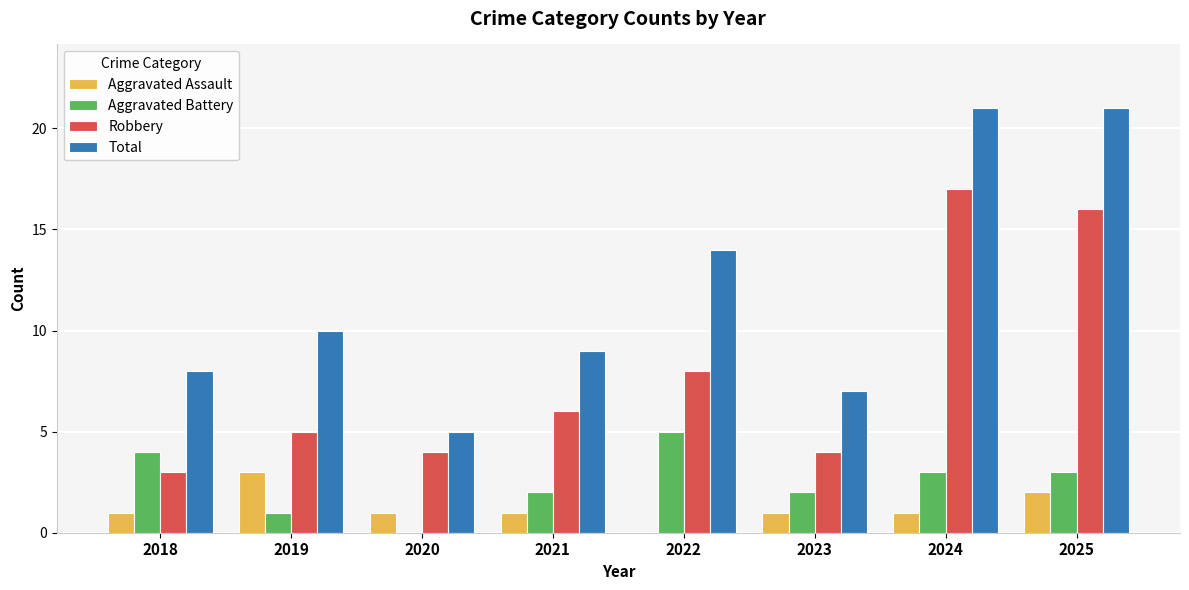

At which label is Total closest to 13?

2022